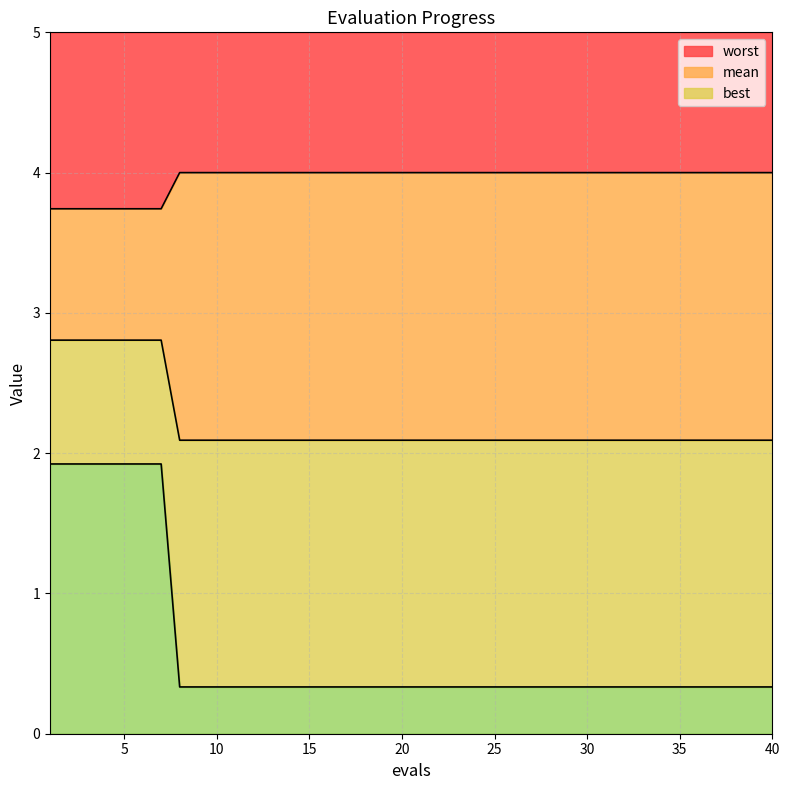

Is it true that worst equals 0.3 at 16?

True